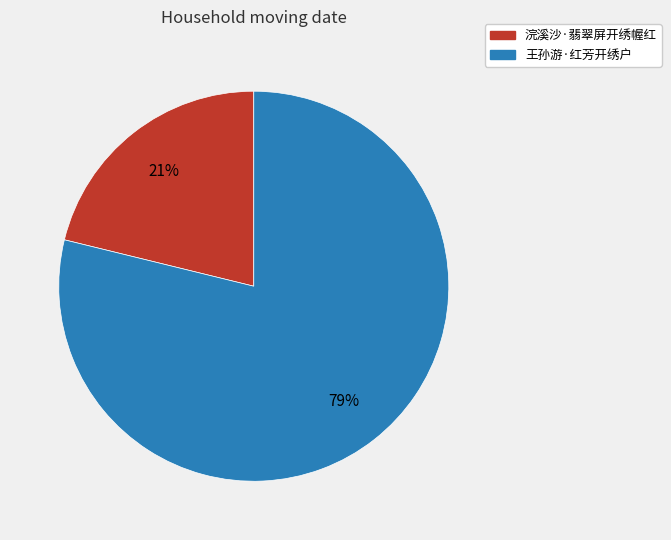

How many segments does this pie chart have?

2